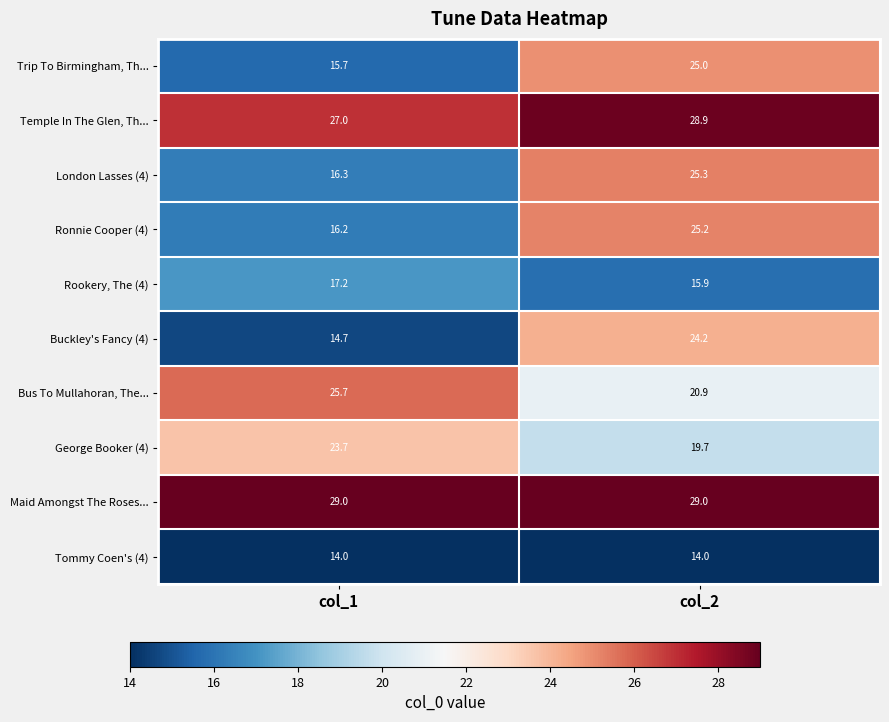

What is the average value of the London Lasses (4) series?

20.8